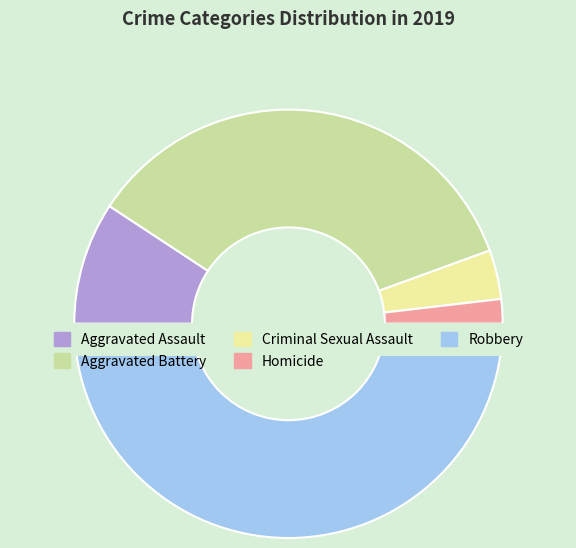

The Aggravated Assault slice represents 9% of the pie. True or false?

True